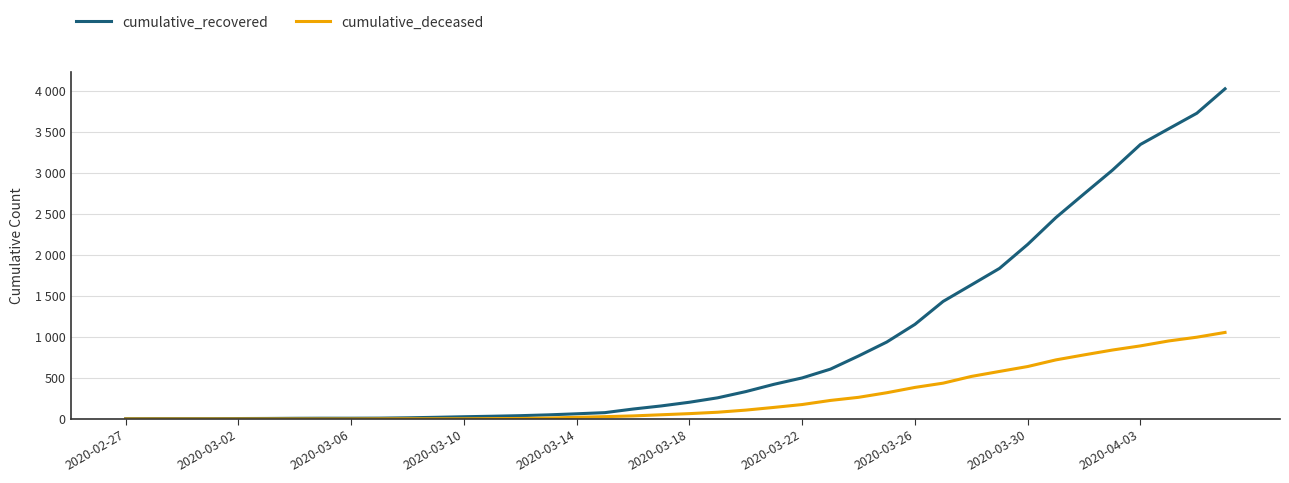

Reading right to left, what are all the values shown in this chart?

cumulative_recovered: 4030	3732	3542	3351	3035	2748	2458	2131	1838	1636	1435	1155	939	769	608	501	423	334	258	204	159	121	77	63	50	40	33	27	20	14	10	9	9	8	6	5	4	4	4	3
cumulative_deceased: 1056	998	952	892	841	782	721	640	580	519	437	385	320	264	226	176	141	108	82	65	51	37	28	20	11	6	4	2	2	2	1	0	0	0	0	0	0	0	0	0